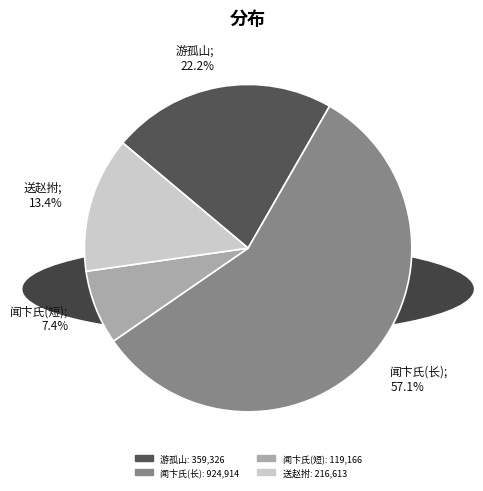

What is the largest slice in the pie chart?

闻卞氏(长); 57.1%